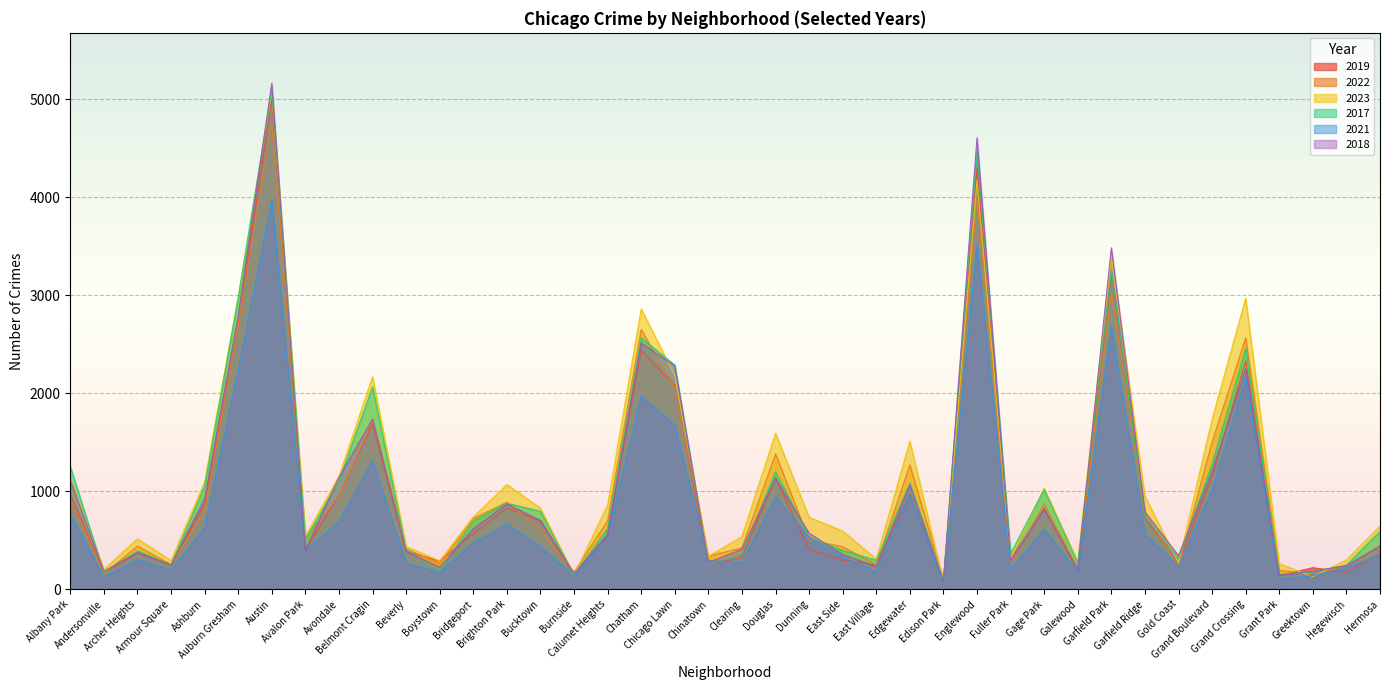

Read the 2023 value at Beverly, to the nearest 10.

440